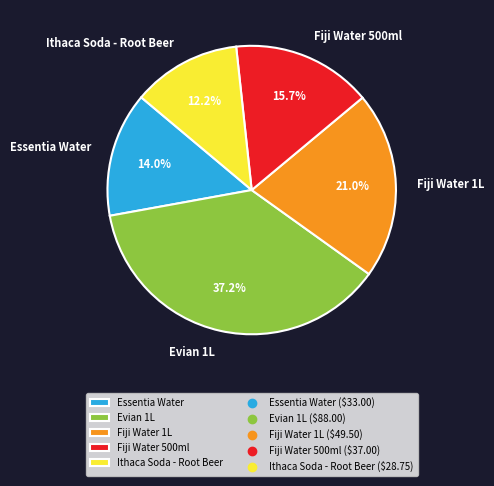

Is there any slice that represents more than half of the pie?

No